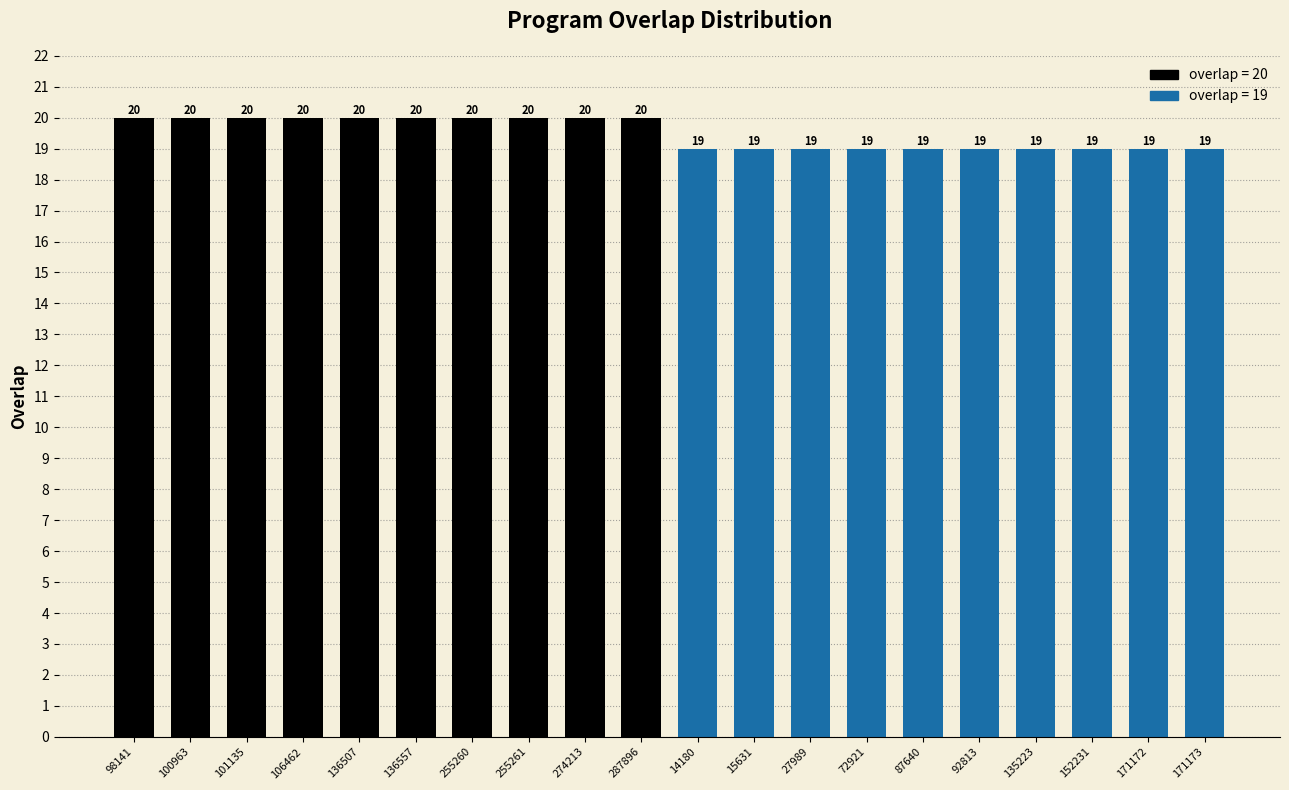

What is the smallest value displayed?

19